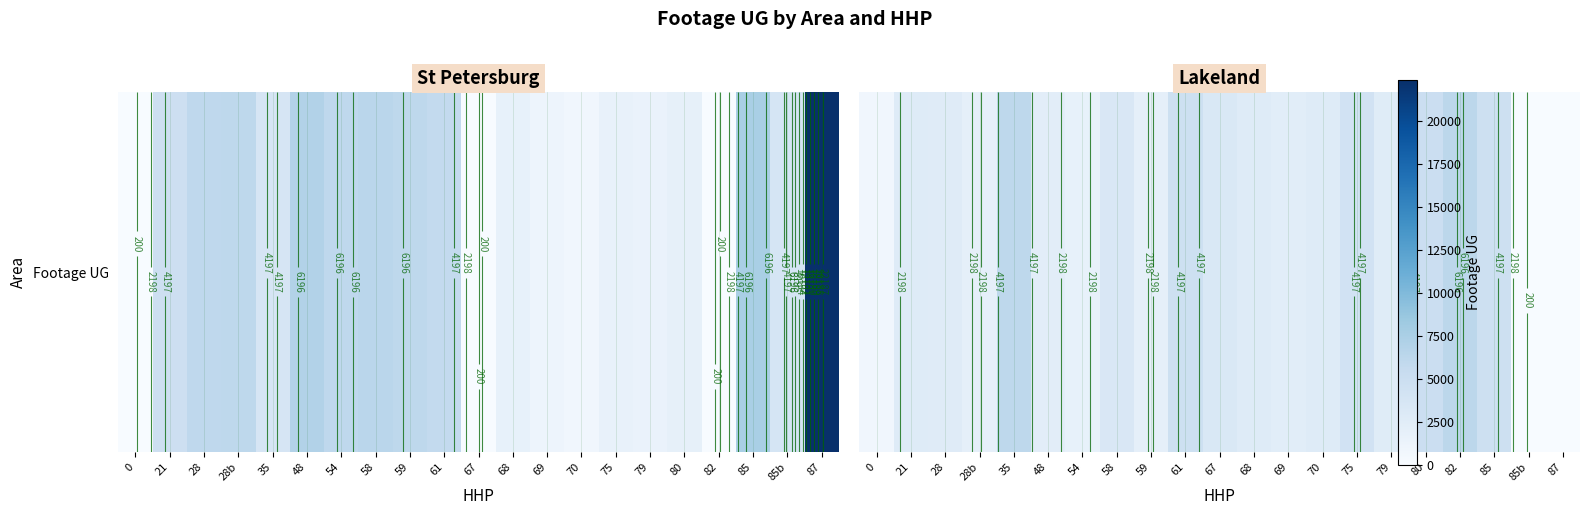

Count the number of categories in the chart.

21